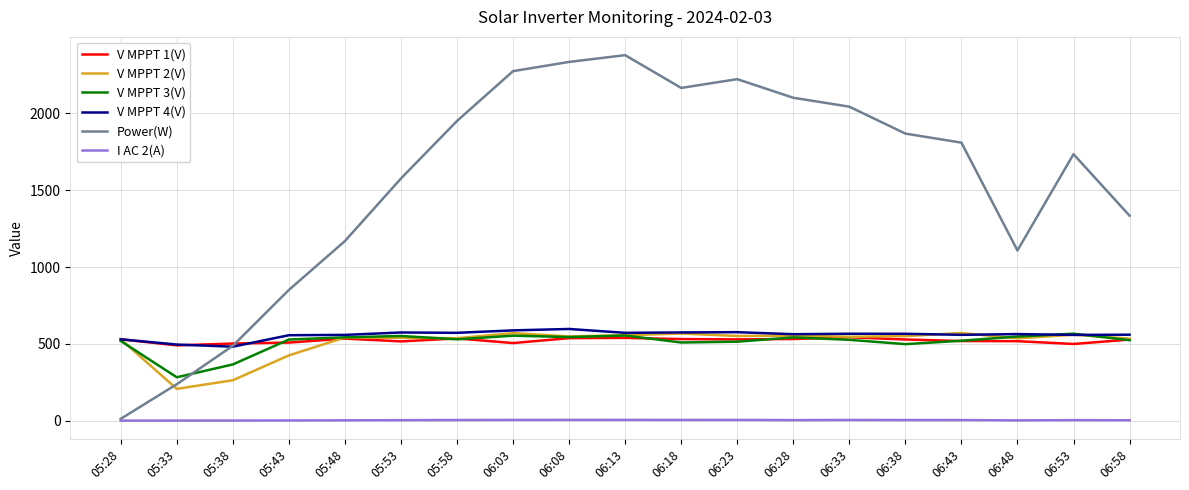

What is the difference between the highest and lowest values at 06:08?

2328.0